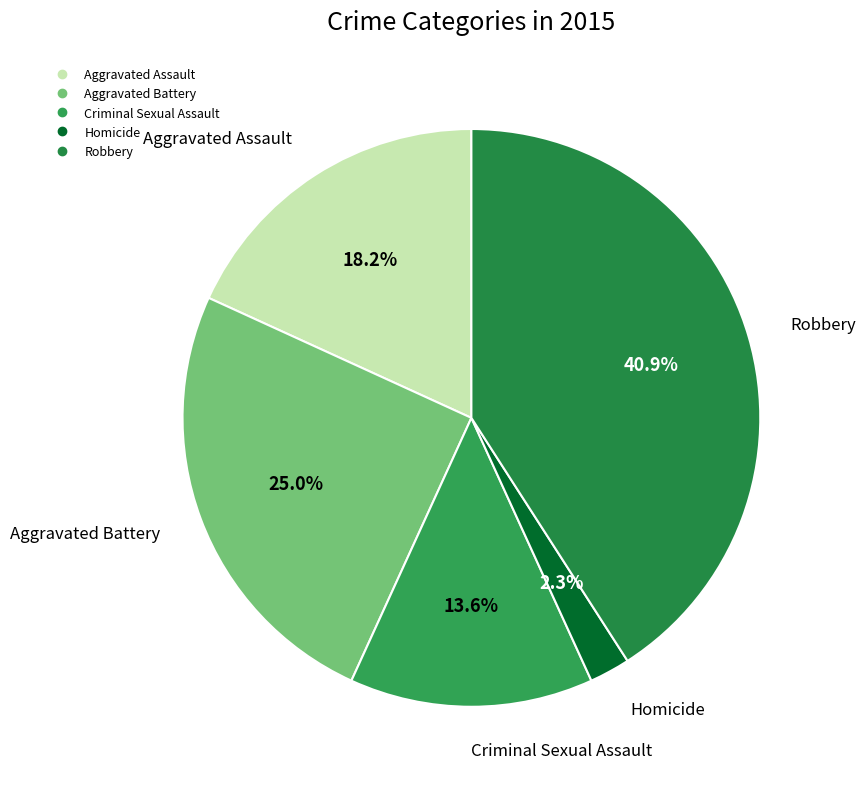

To the nearest percent, what is the average slice percentage?

20%